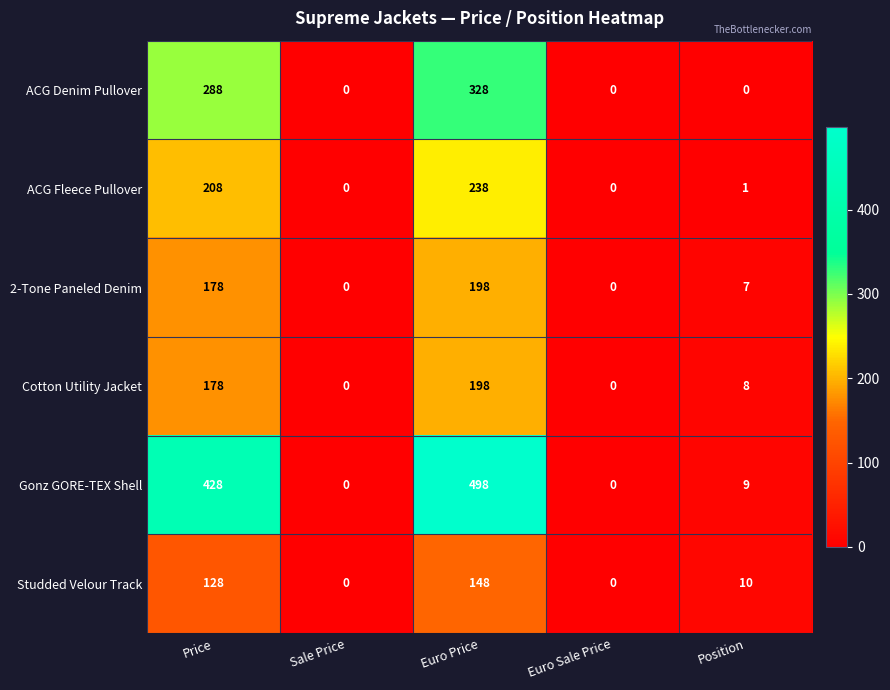

What is the total value across all series at Position?

35